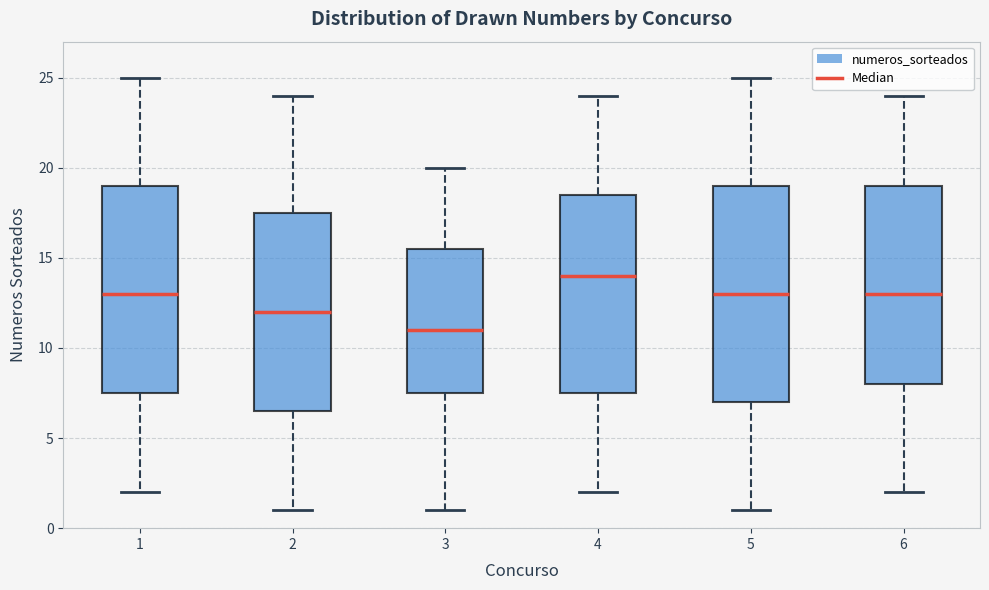

Which box is the tallest, from its lower edge to its upper edge?

5